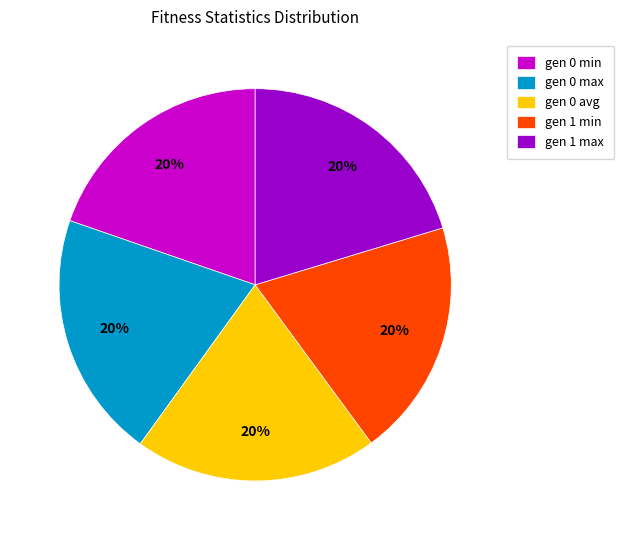

The gen 1 min slice represents 7% of the pie. True or false?

False